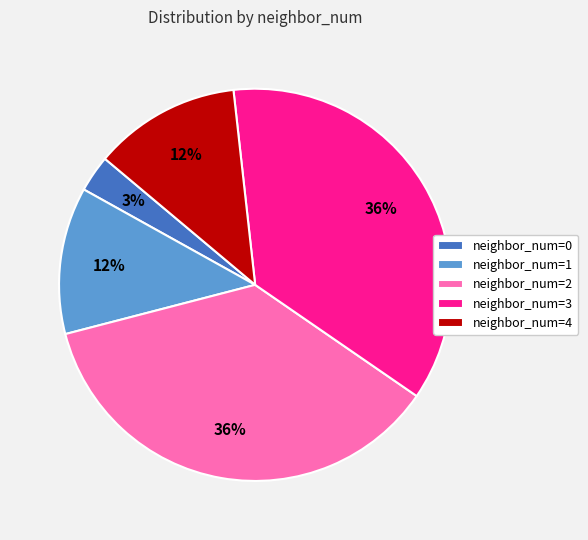

How many segments does this pie chart have?

5